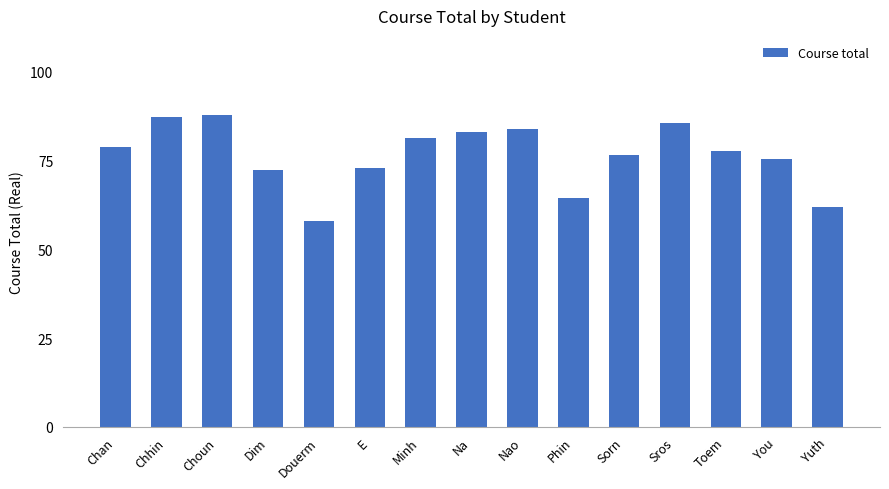

Which has a higher value, Choun or Chan?

Choun